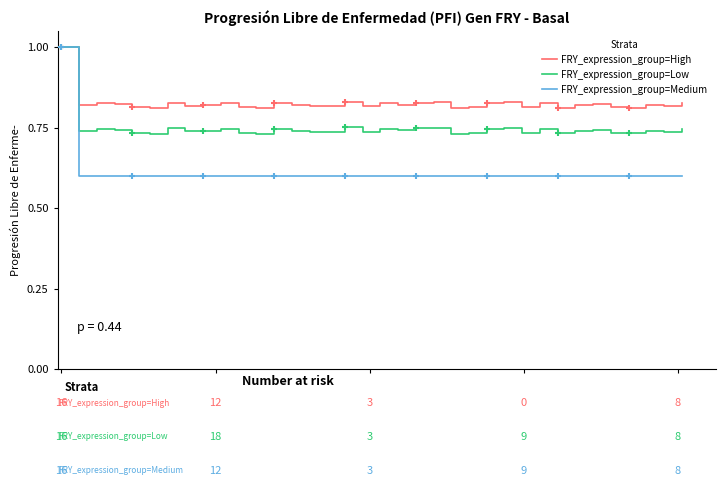

Which series has the widest spread of values?

FRY_expression_group=Medium